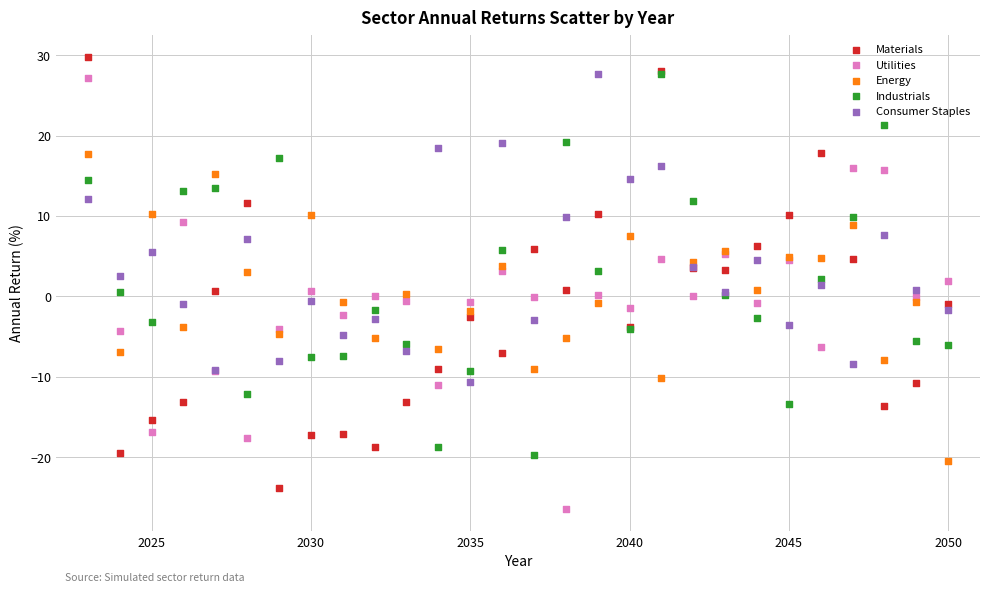

What are all the series names shown in the legend?

Materials, Utilities, Energy, Industrials, Consumer Staples